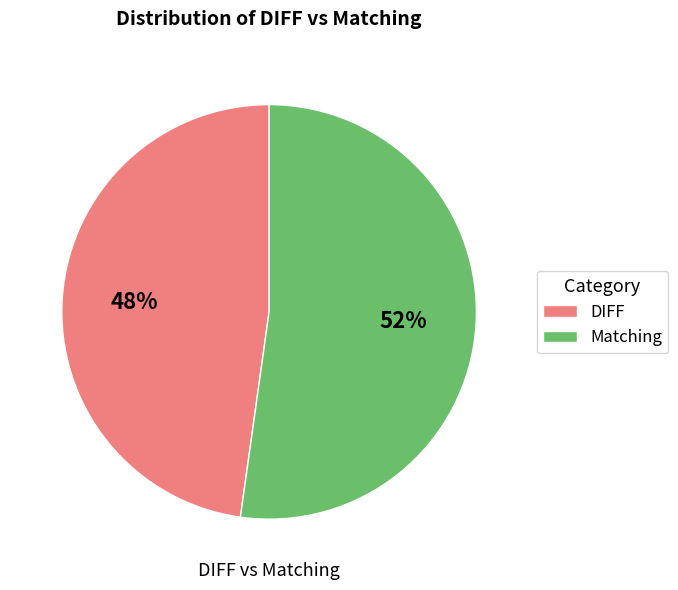

Does DIFF represent more than half of the total?

No